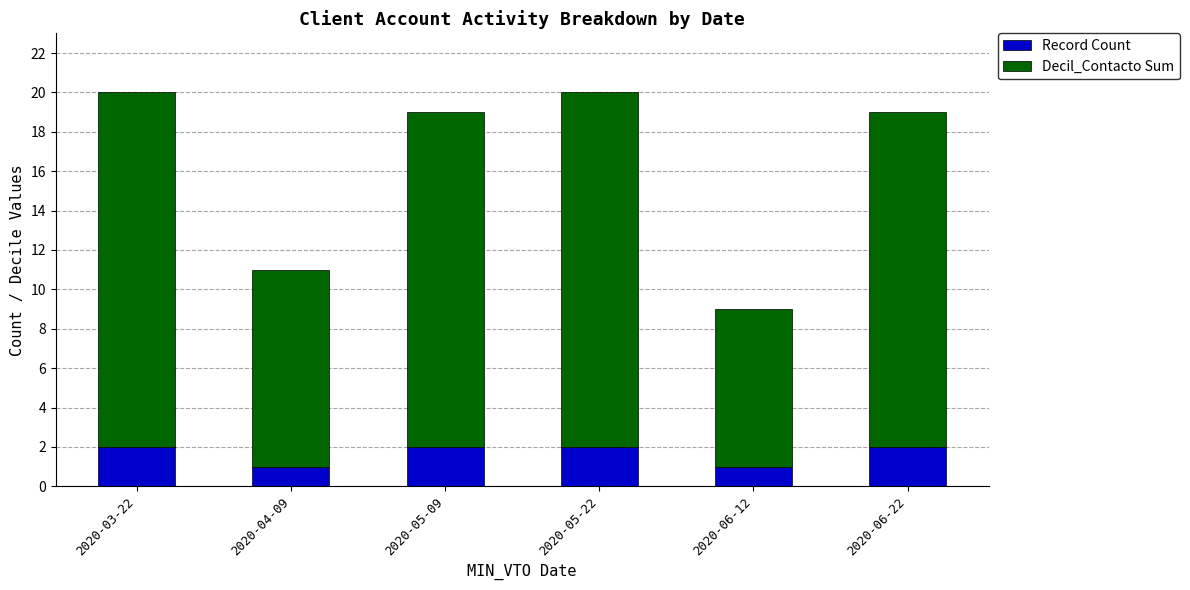

What is the sum of all Record Count values?

10